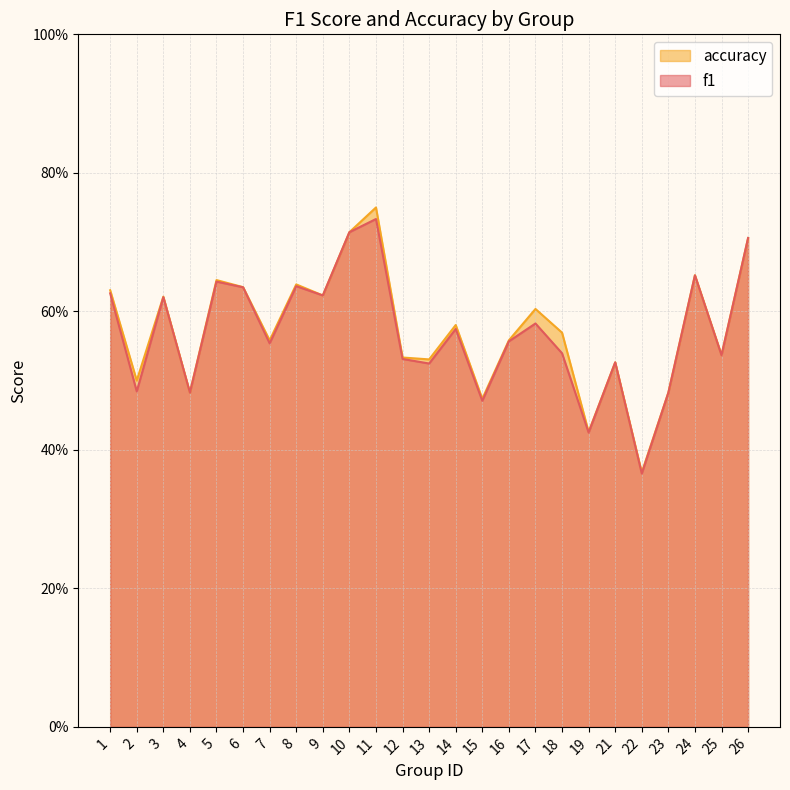

What are all the series names shown in the legend?

accuracy, f1